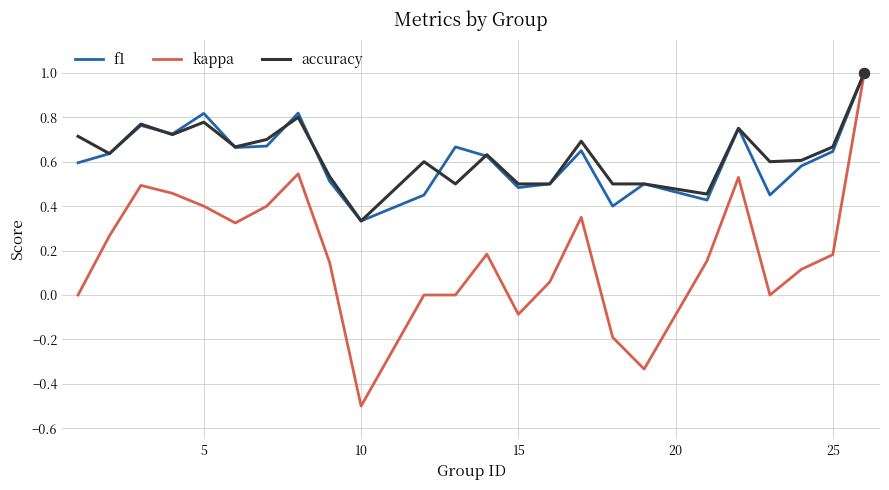

What is the greatest value displayed?

1.0